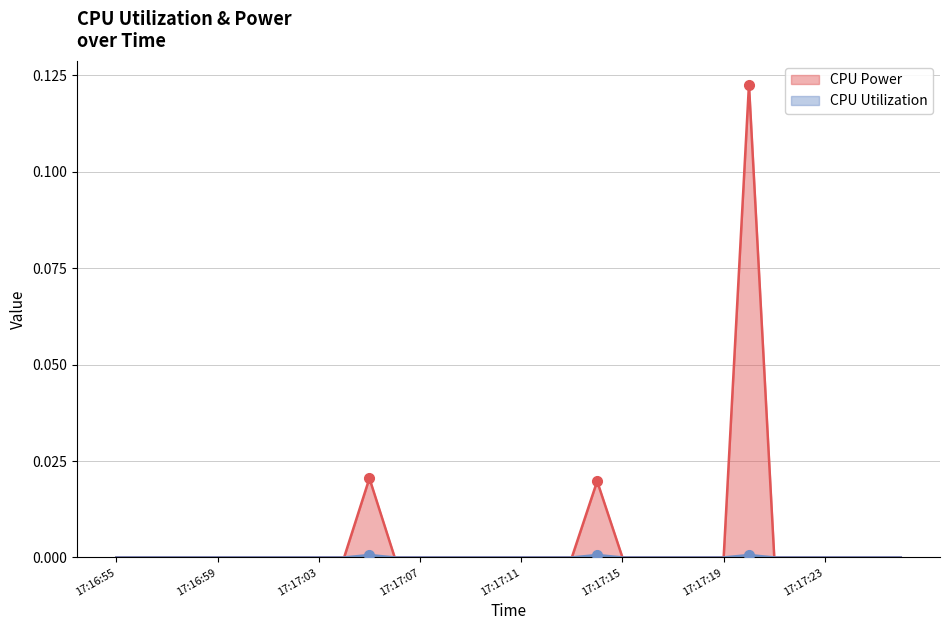

Rank the series by their maximum value, from highest to lowest.

CPU Power, CPU Utilization